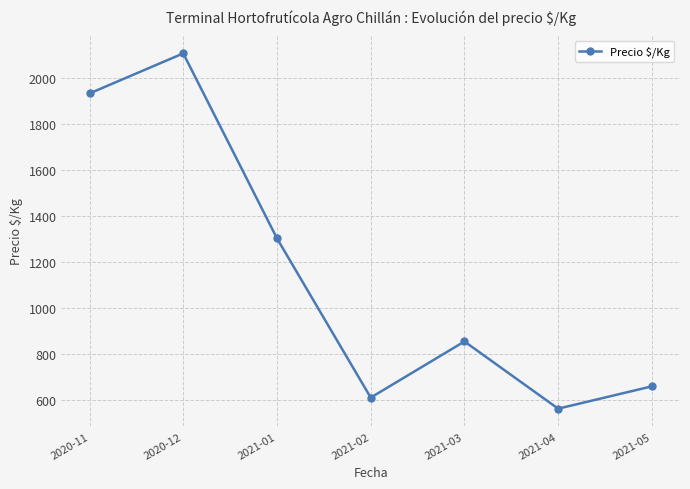

At which category does the data reach its first local valley?

2021-02